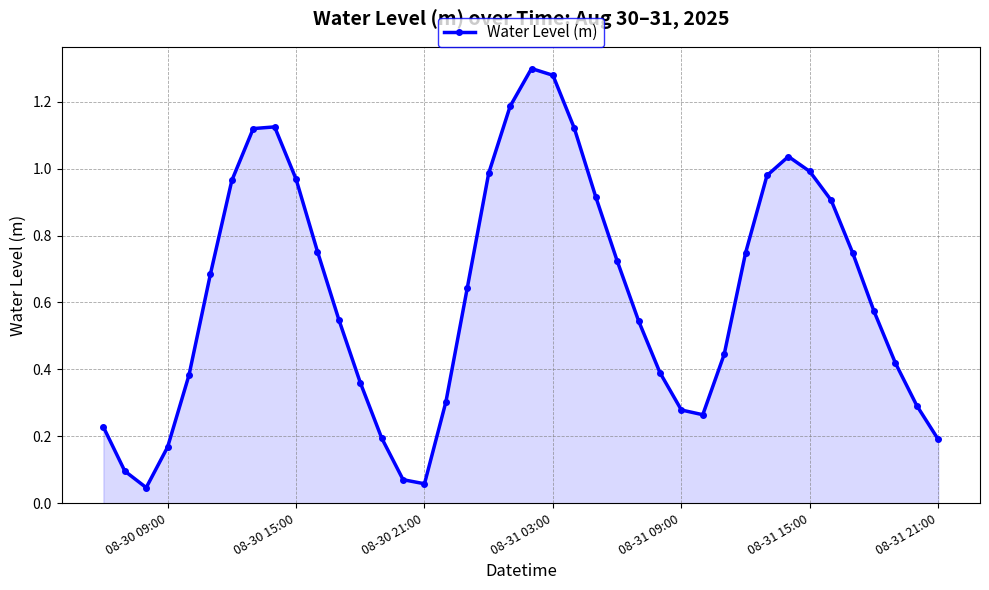

True or false: the data has more than 2 interior local peaks.

True